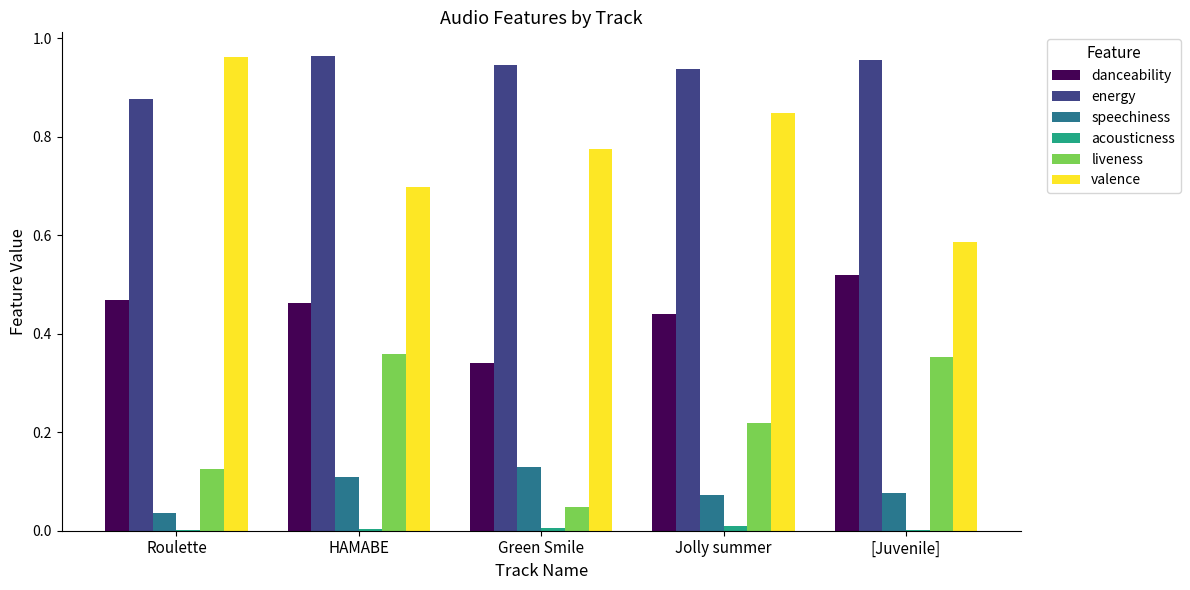

Between Green Smile and [Juvenile], which series saw the biggest shift?

liveness